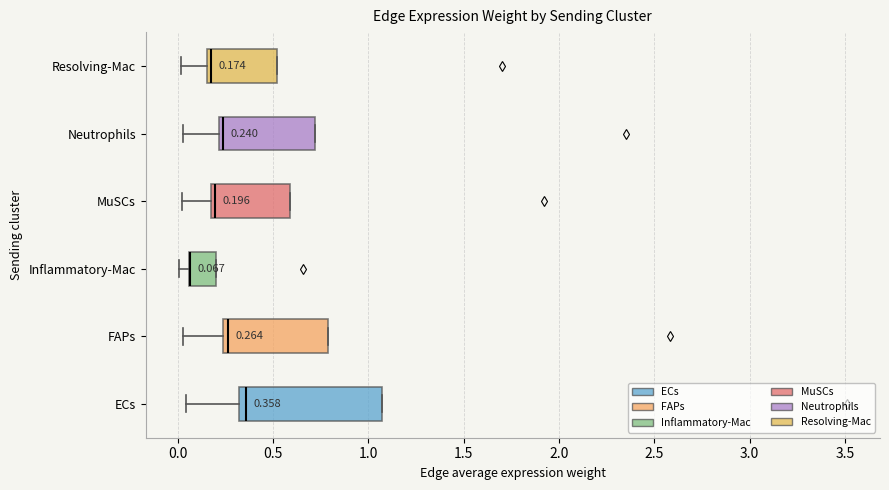

Comparing the boxes themselves (not the whiskers), which one is the widest?

ECs